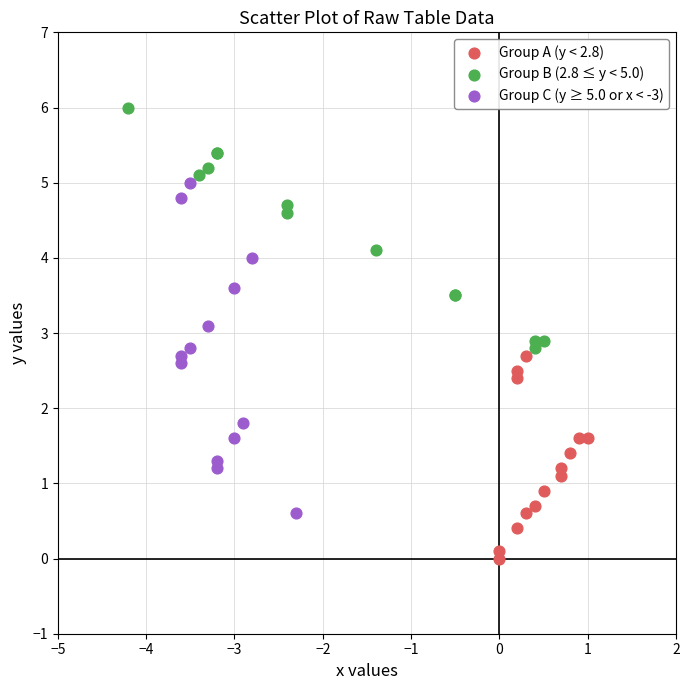

Which series has the widest spread of Y values?

Group C (y ≥ 5.0 or x < -3)